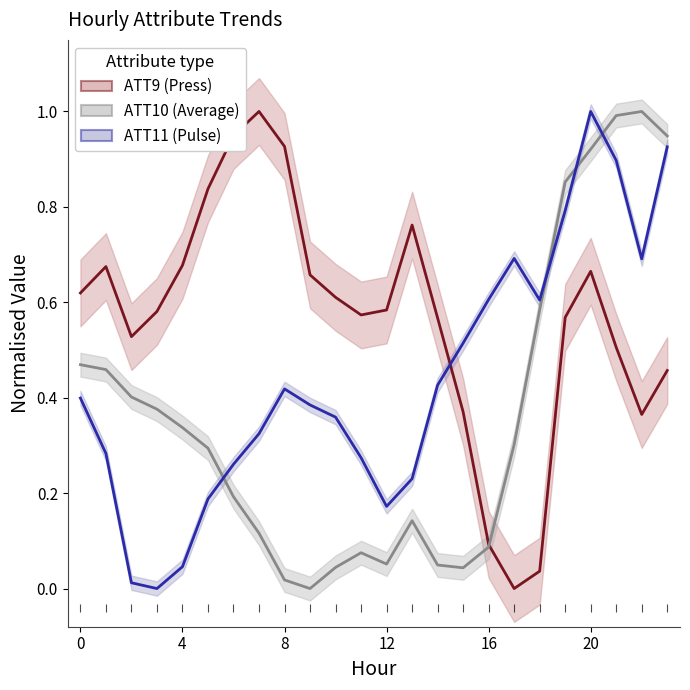

Where is the first local maximum for ATT11 (Pulse)?

8